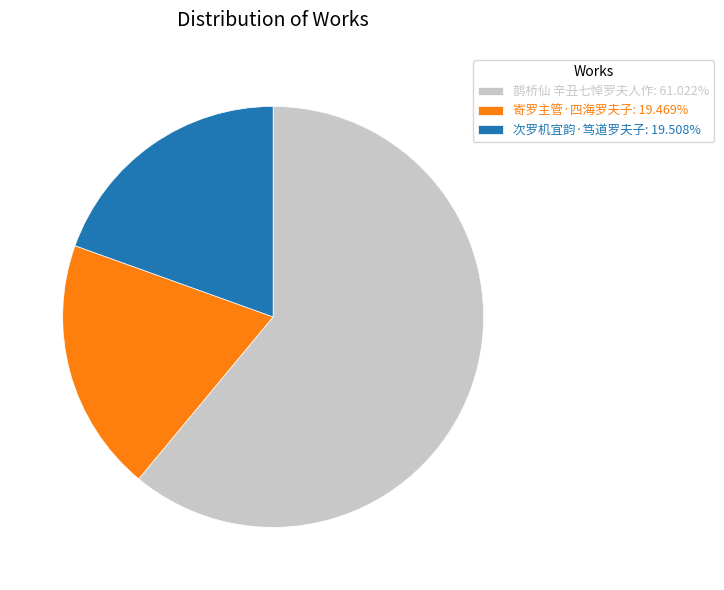

Does 次罗机宜韵·笃道罗夫子: 19.508% represent more than half of the total?

No